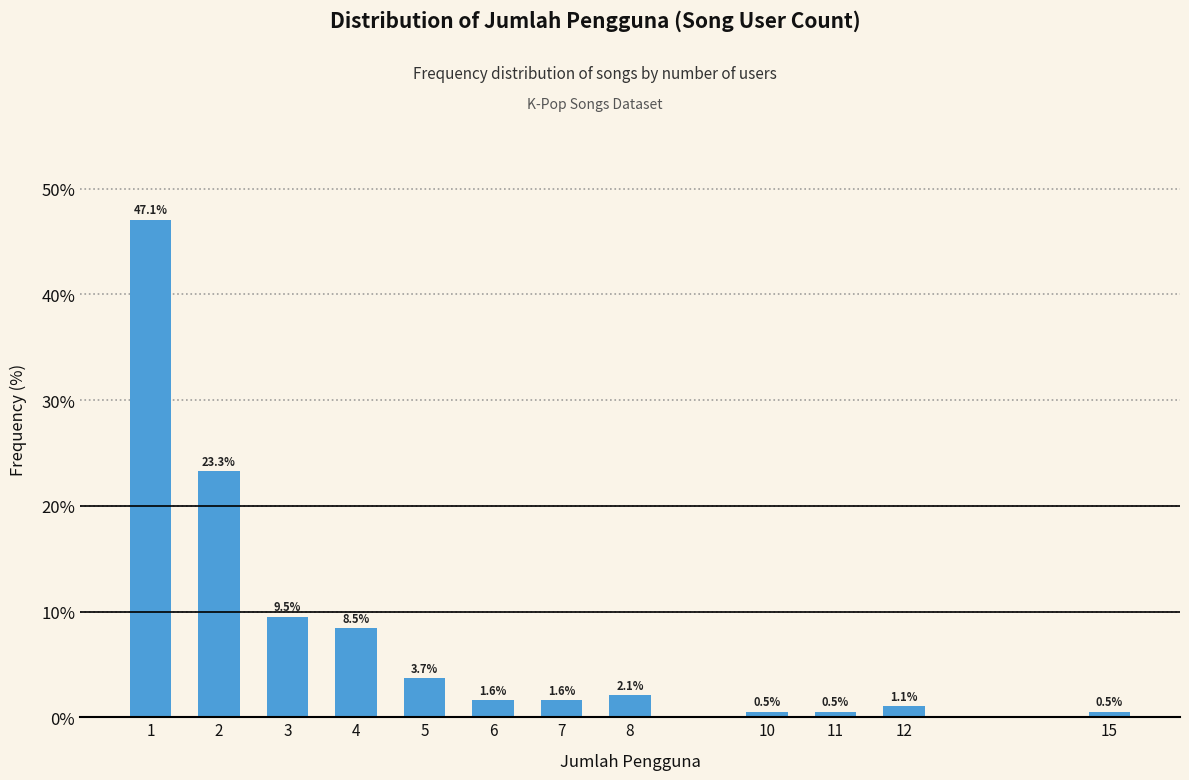

Reading right to left, transcribe all the data shown in this chart.

0.5	1.1	0.5	0.5	2.1	1.6	1.6	3.7	8.5	9.5	23.3	47.1